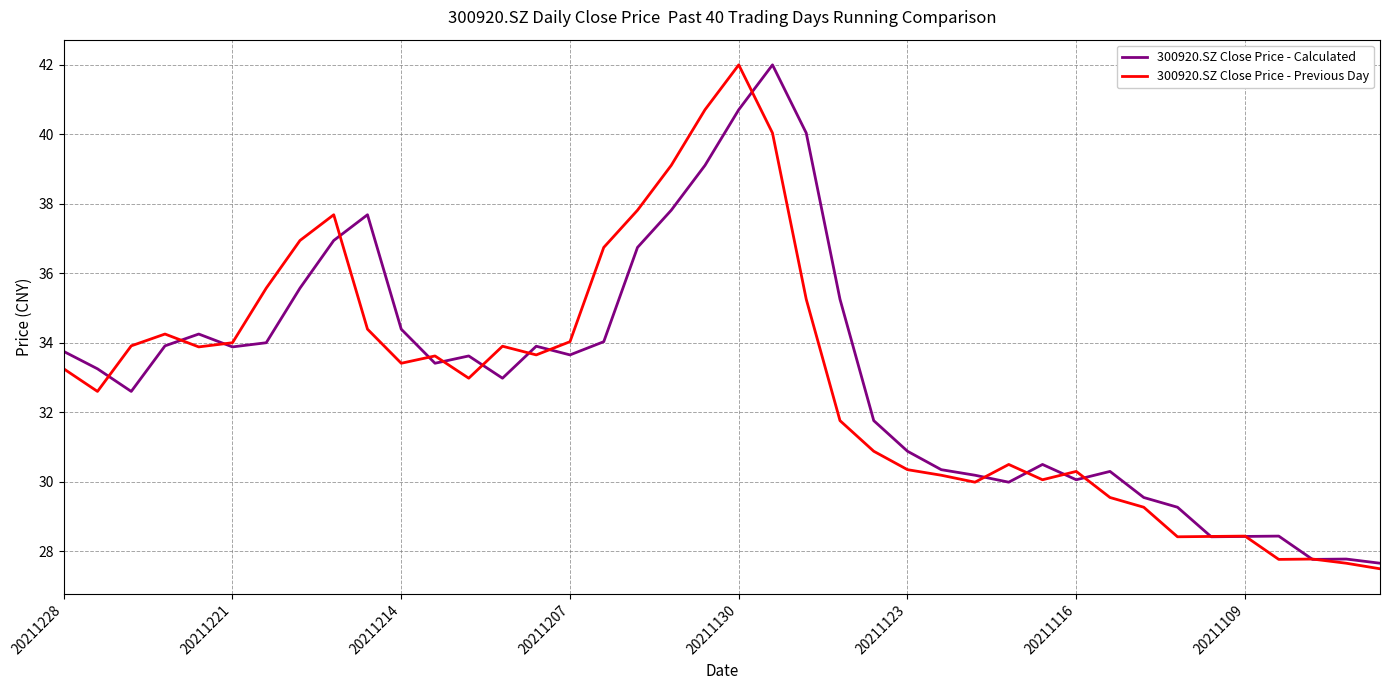

What is the maximum value shown in the chart?

42.0